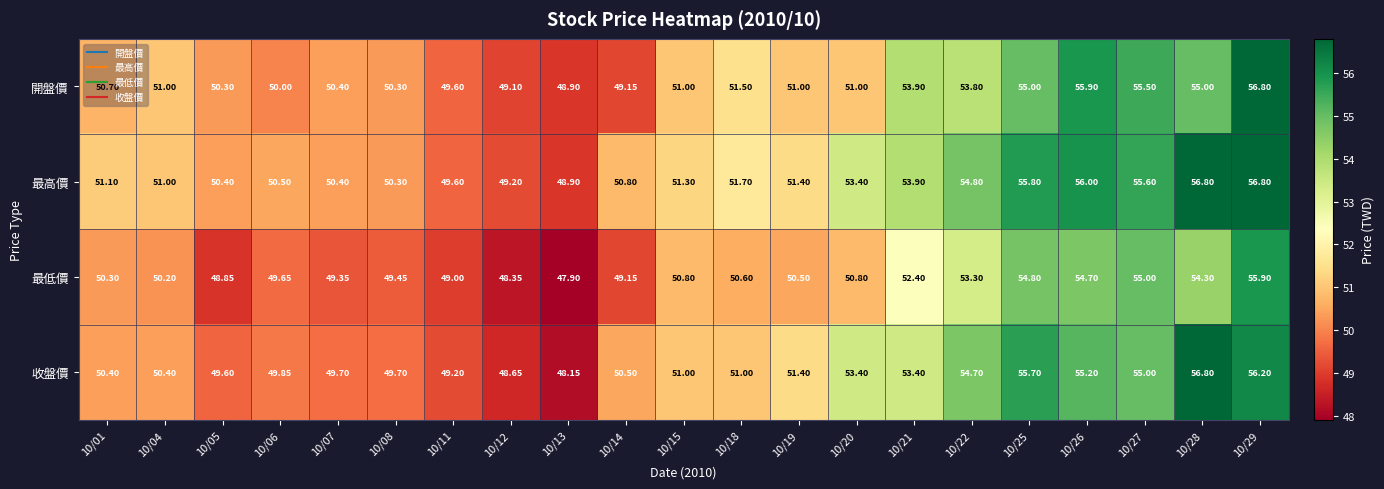

How many values in the 最高價 series are below 51?

8